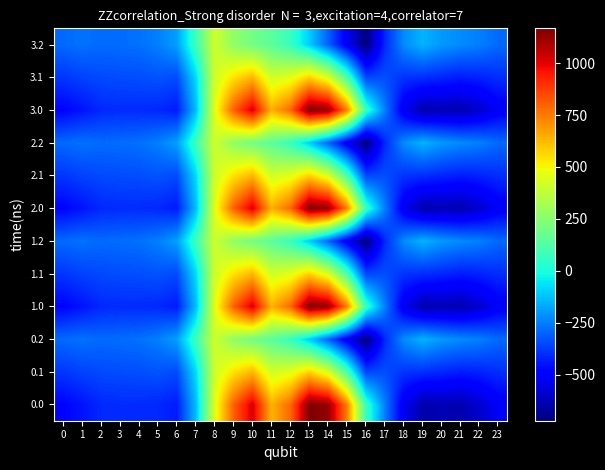

Which category has the lowest value across all series?

16